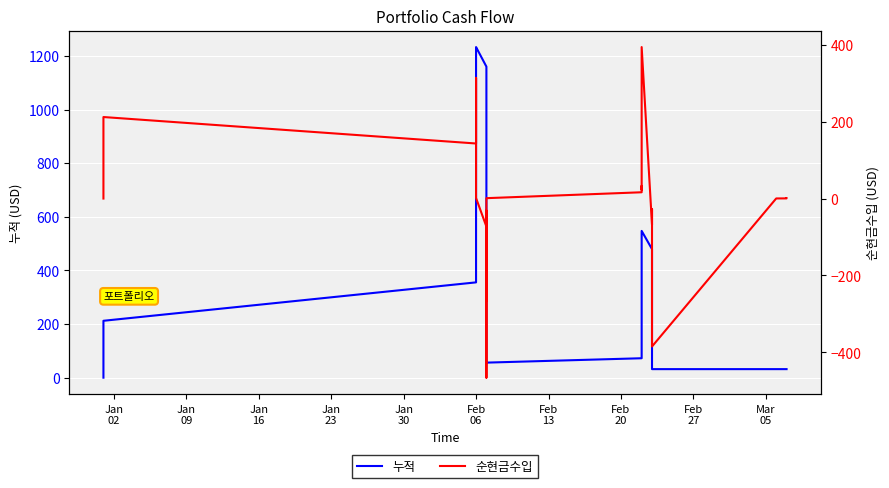

Reading left to right, list all the values displayed in this chart.

누적: 0.0	0.0	0.0	0.0	0.0	0.0	0.0	0.0	0.0	0.0	0.0	0.0	0.0	212.2	355.4	633.1	917.7	1231.6	1233.0	1160.1	1128.9	863.2	795.7	752.7	286.6	55.1	56.1	72.5	105.3	128.5	153.1	547.4	479.4	452.0	415.2	31.9	31.9	31.9	31.9
순현금수입: 0.0	0.0	0.0	0.0	0.0	0.0	0.0	0.0	0.0	0.0	0.0	0.0	0.0	212.2	143.3	277.6	284.6	313.9	1.4	-73.0	-31.2	-265.7	-67.5	-43.0	-466.2	-231.5	1.0	16.4	32.8	23.2	24.6	394.2	-67.9	-27.4	-36.7	-385.1	0.3	0.4	1.0